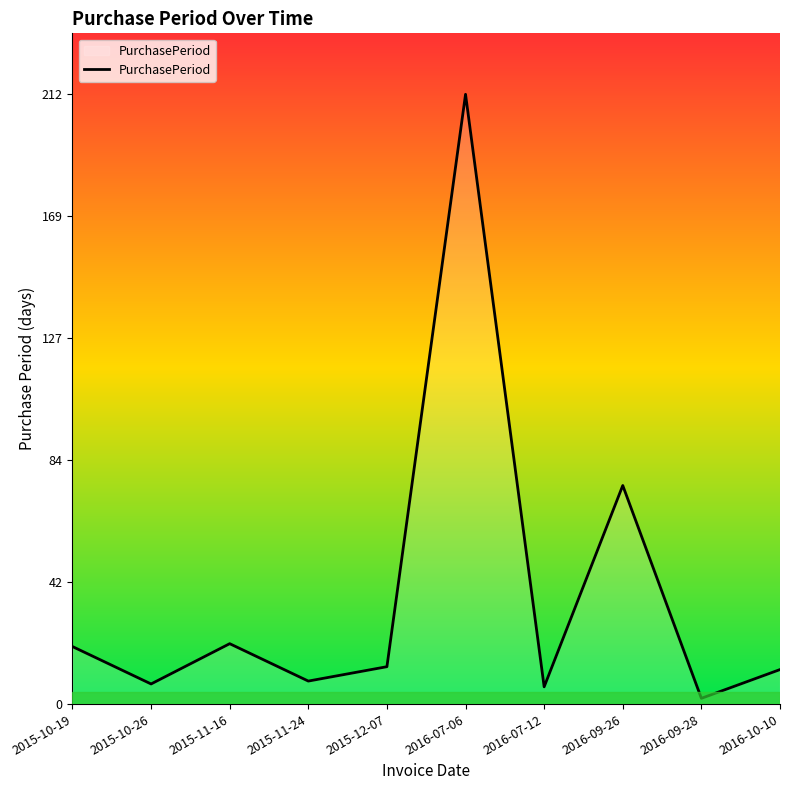

Is this an area chart (filled region under the line)?

No